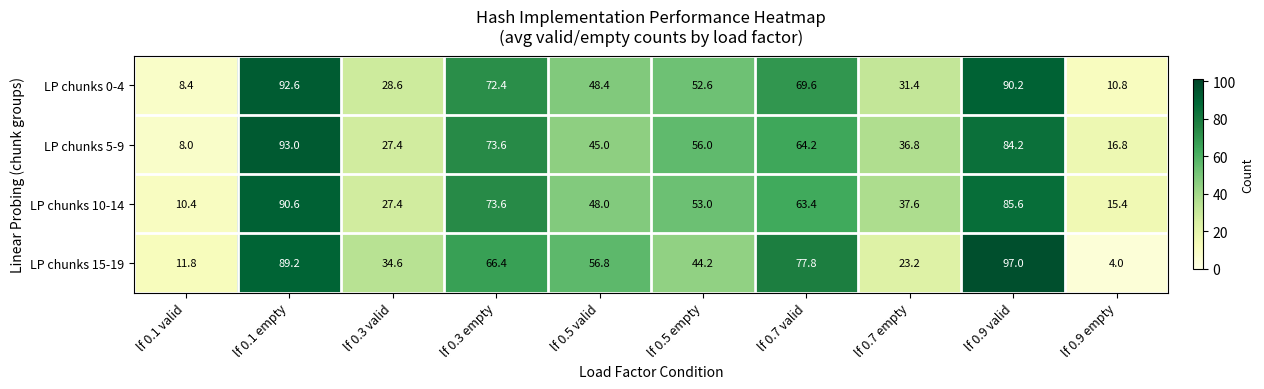

Which category has the highest value across all series?

lf 0.9 valid